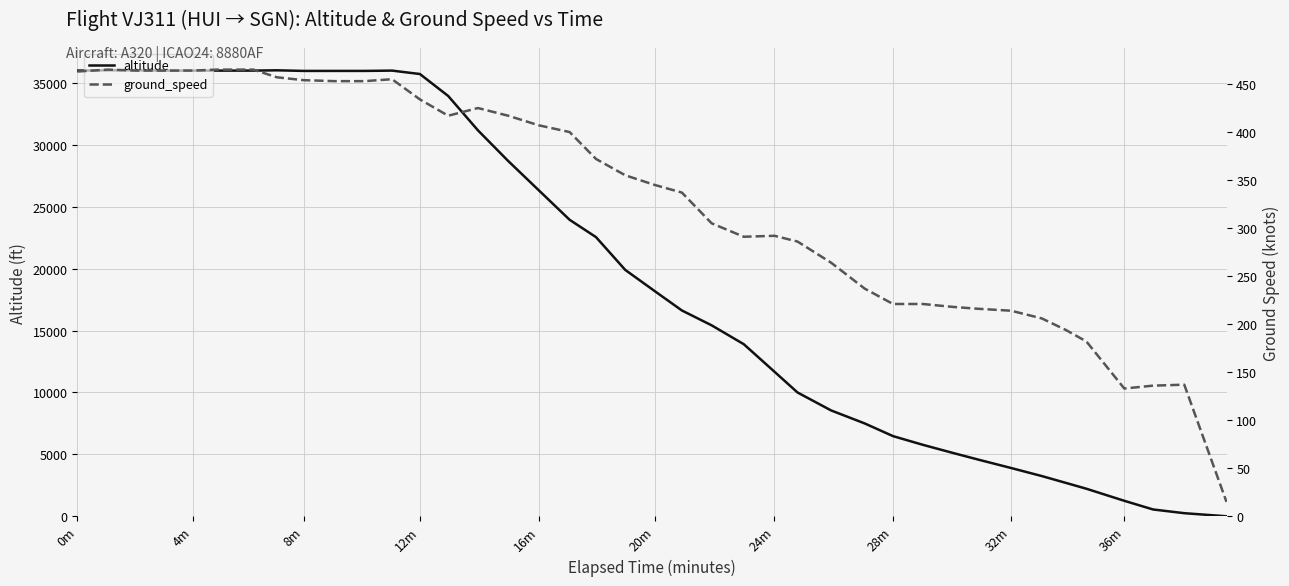

What is the average value of the ground_speed series?

330